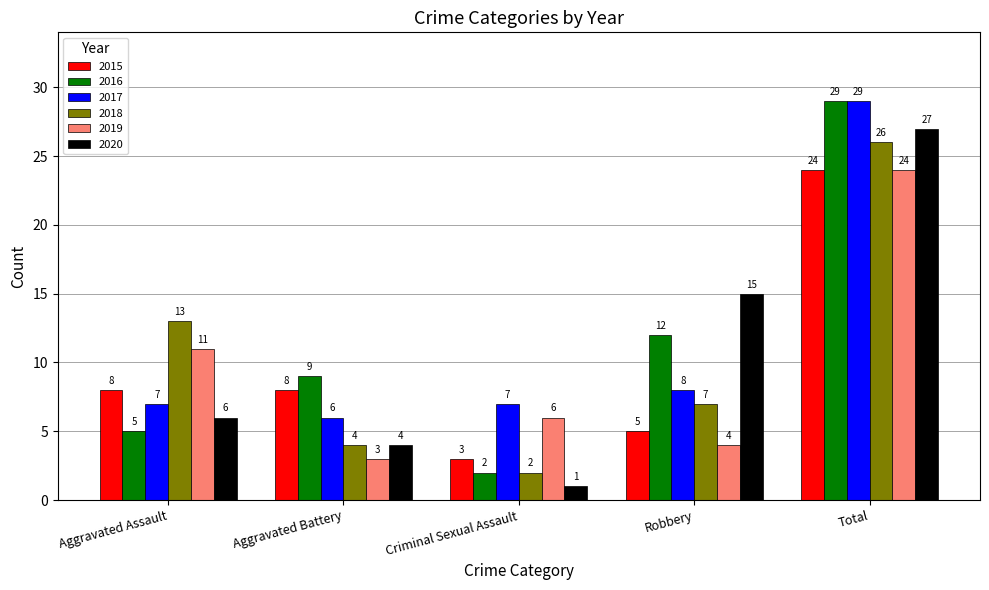

The 2015 series shows 5 at Robbery. True or false?

True